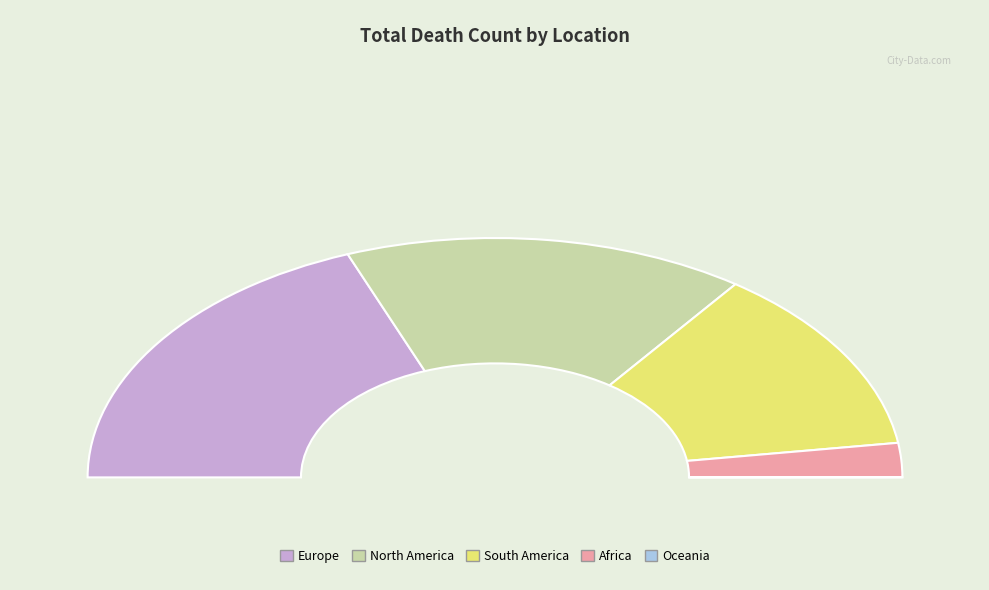

Is Africa the majority of the pie?

No